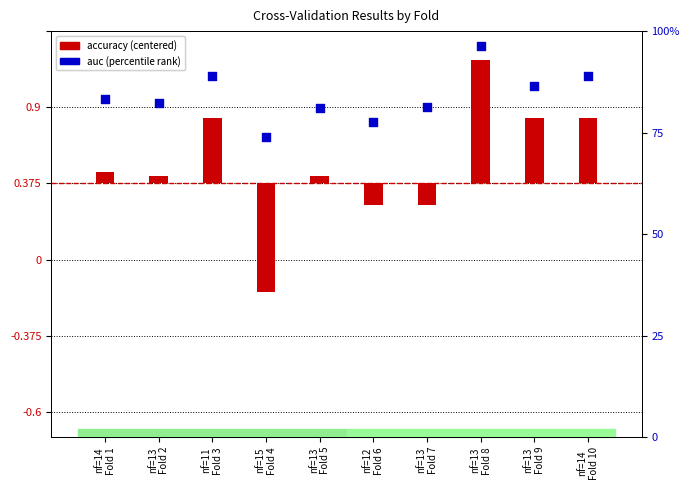

At which category is the sum across all series the highest?

nf=13
Fold 8